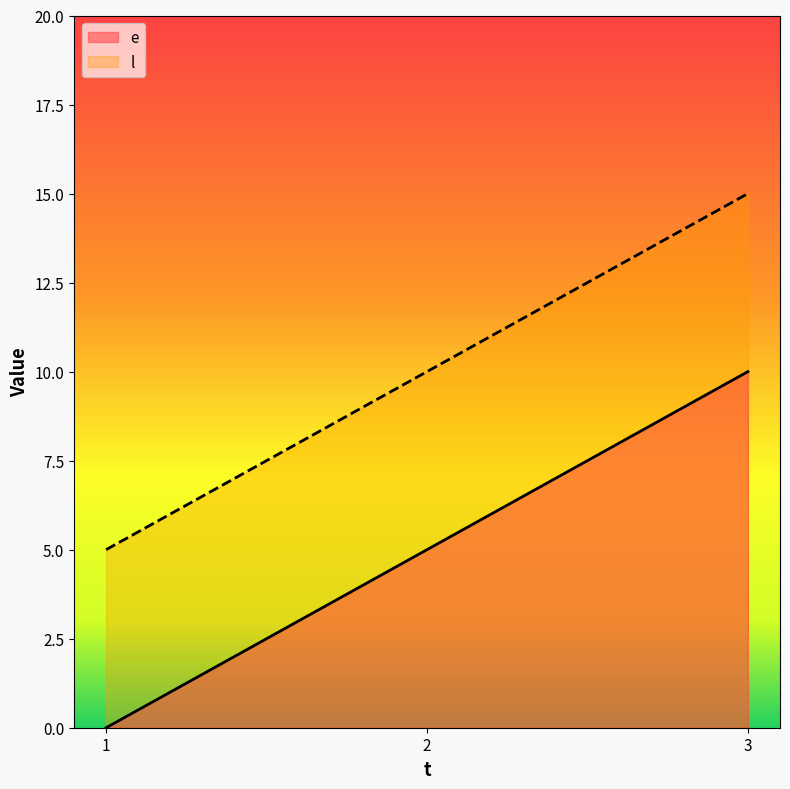

Is it true that e equals 5 at 1?

False